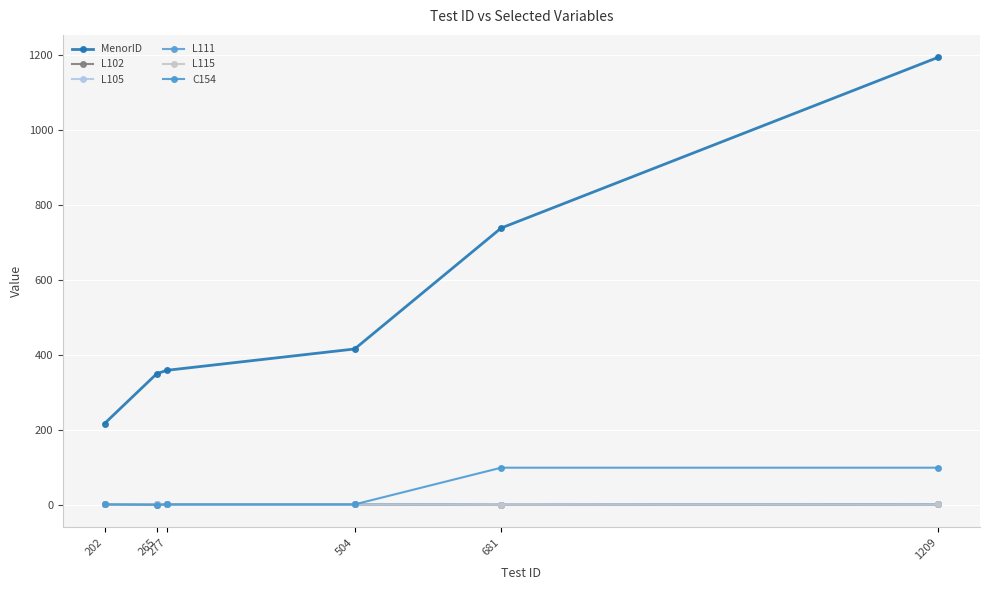

Is this an area chart (filled region under the line)?

No